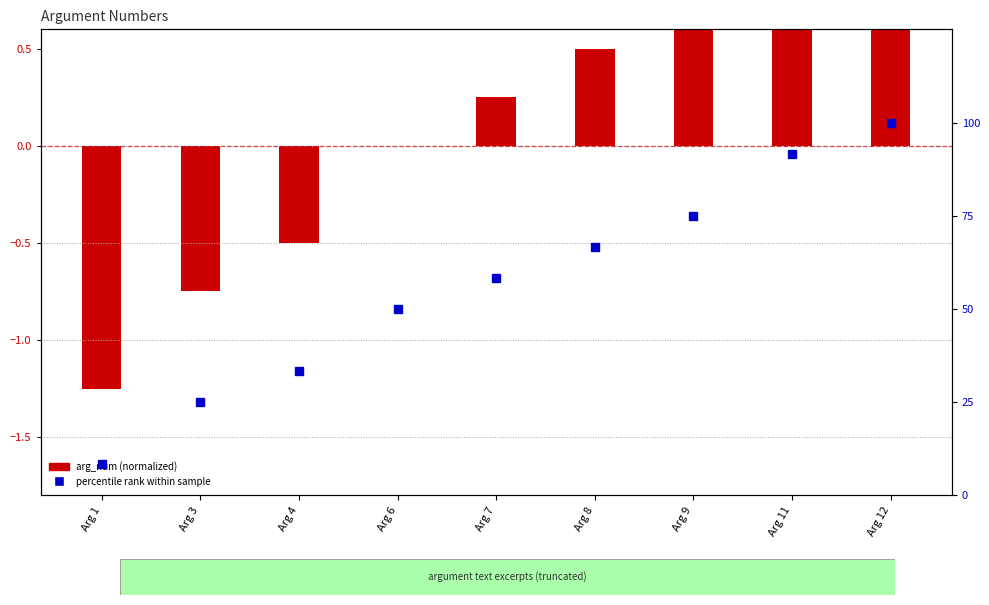

True or false: percentile rank within sample has a value of 144.8 at Arg 11.

False